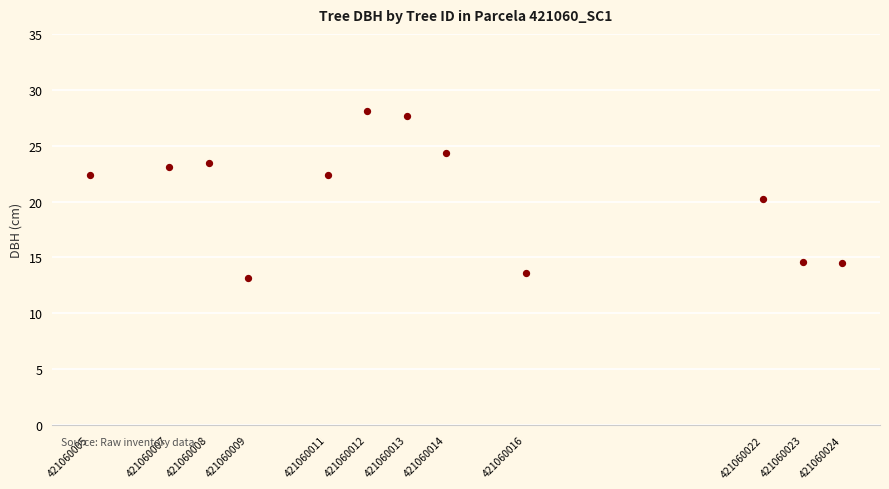

What is the average X value?

421060013.7